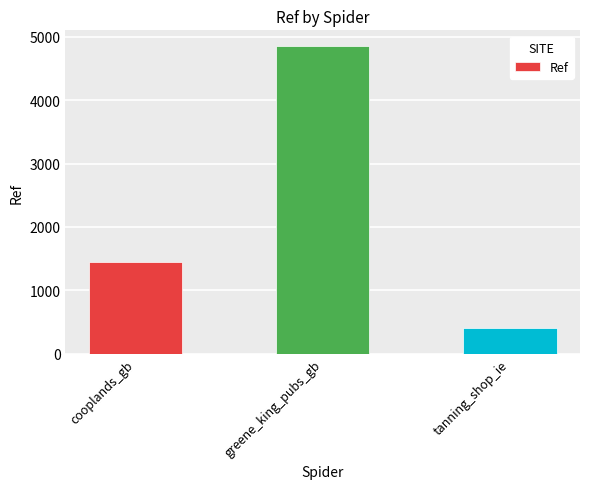

How many values are between 409 and 4857?

3